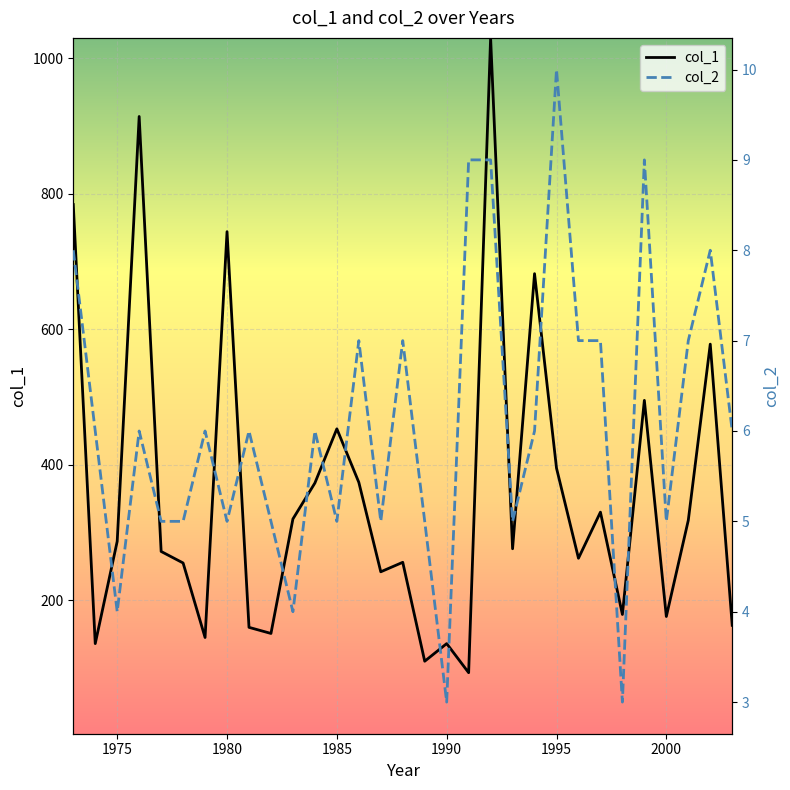

The value of col_1 at 2000 is 248.7. True or false?

False